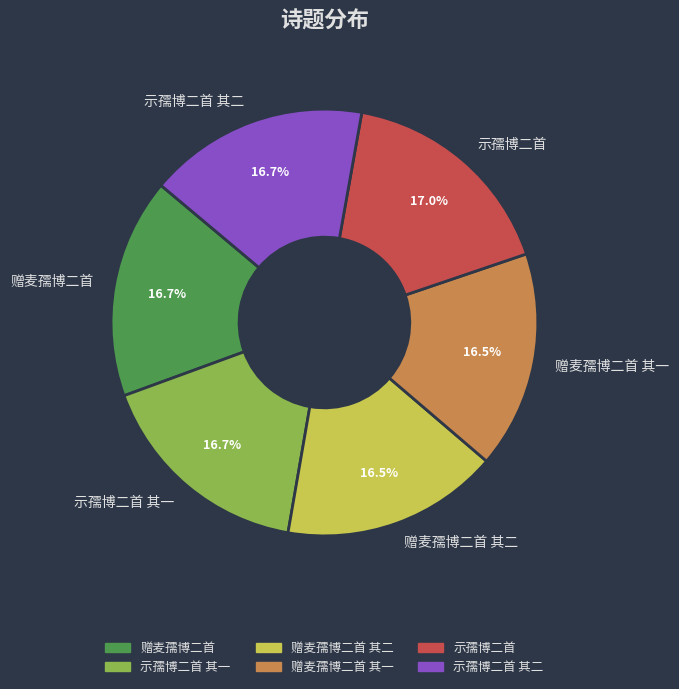

To the nearest percent, what is the combined percentage of 示孺博二首 其一 and 示孺博二首?

34%